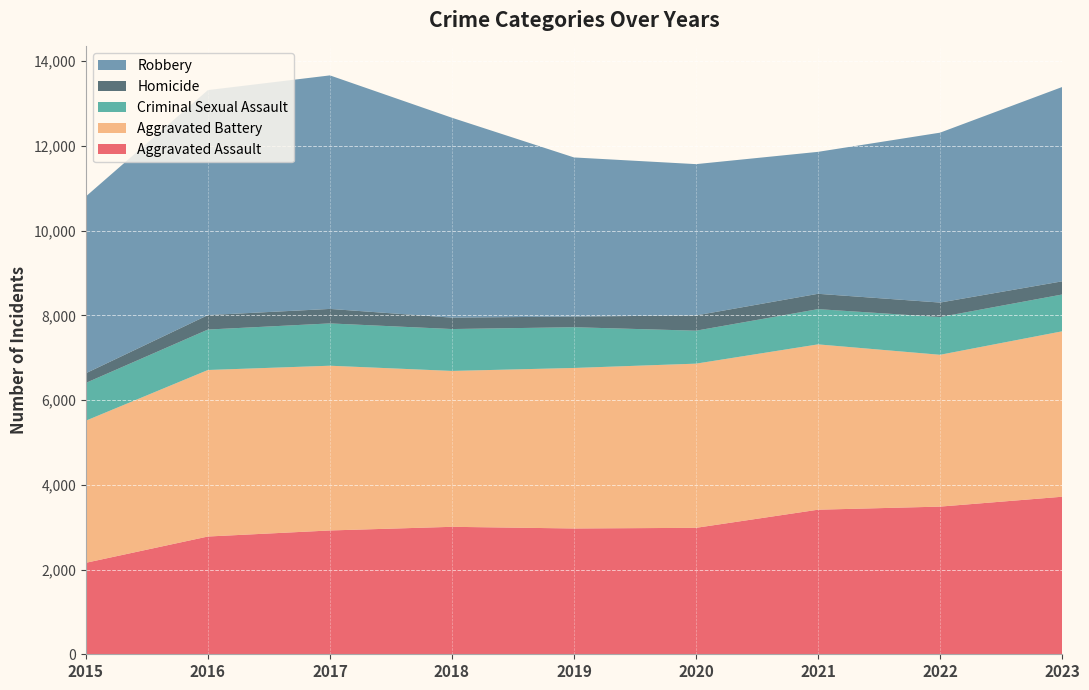

Reading right to left, list all the values displayed in this chart.

Aggravated Assault: 2023=3719	2022=3486	2021=3413	2020=2985	2019=2970	2018=3009	2017=2923	2016=2780	2015=2160
Aggravated Battery: 2023=3905	2022=3584	2021=3903	2020=3876	2019=3789	2018=3680	2017=3889	2016=3931	2015=3355
Criminal Sexual Assault: 2023=869	2022=891	2021=832	2020=778	2019=962	2018=989	2017=999	2016=955	2015=892
Homicide: 2023=311	2022=342	2021=362	2020=360	2019=252	2018=269	2017=342	2016=341	2015=228
Robbery: 2023=4587	2022=4011	2021=3351	2020=3572	2019=3756	2018=4719	2017=5513	2016=5312	2015=4174